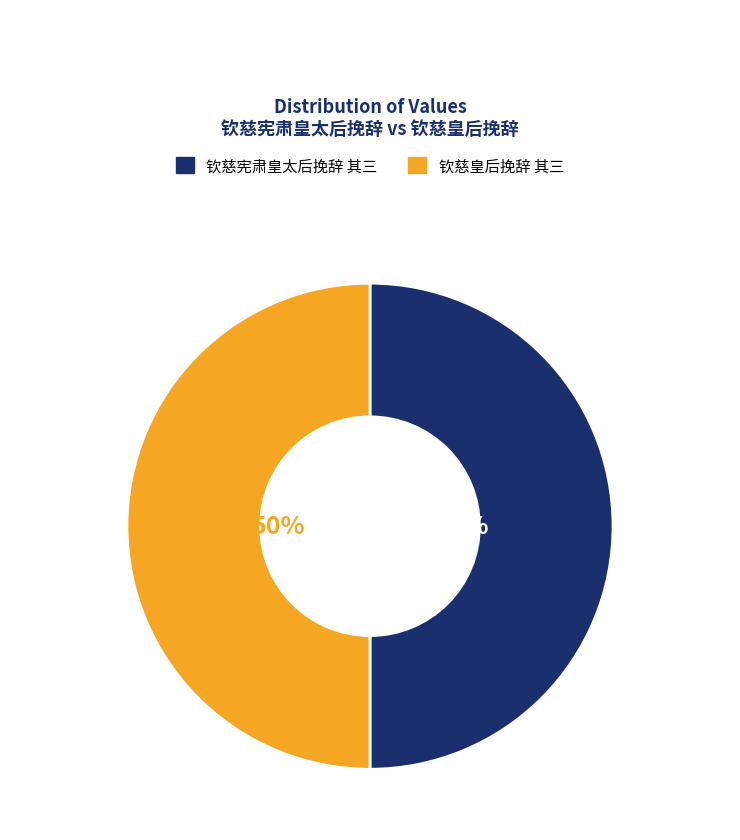

What is the ratio of the value at 钦慈皇后挽辞 其三 to the value at 钦慈宪肃皇太后挽辞 其三?

1.0